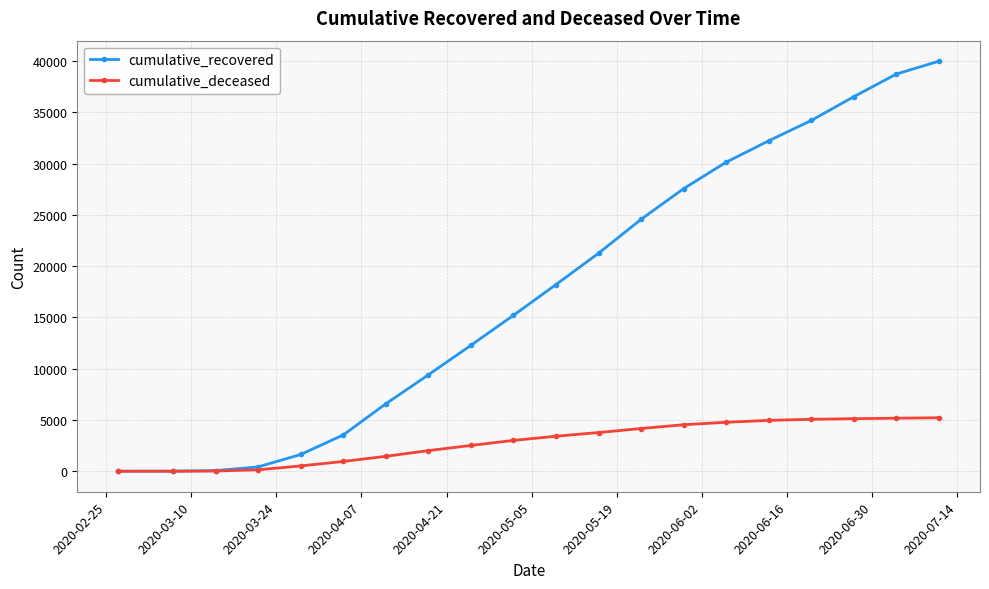

What are all the series names shown in the legend?

cumulative_recovered, cumulative_deceased